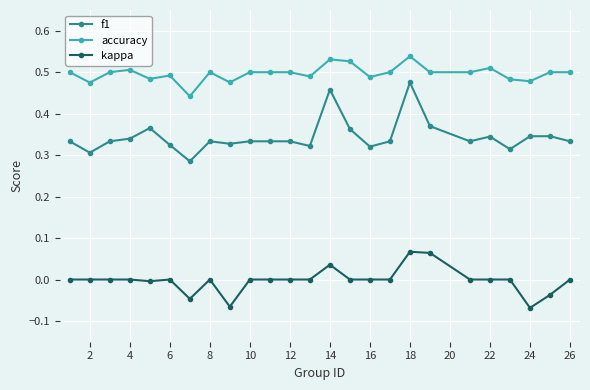

True or false: kappa and accuracy cross at least once.

False